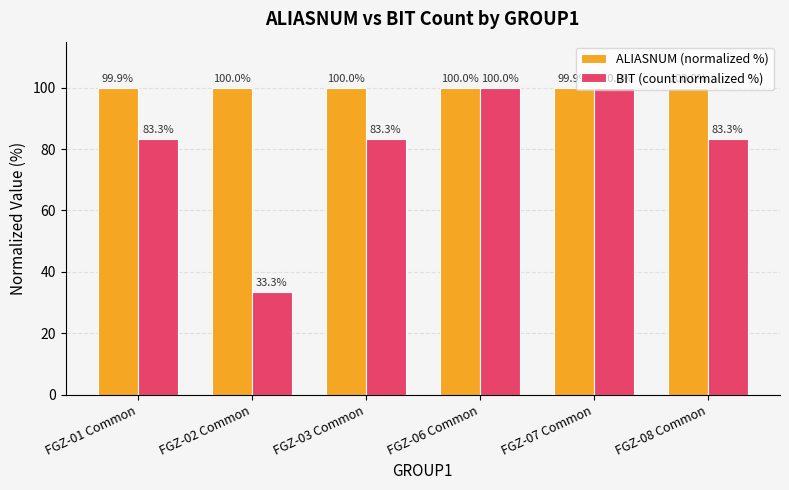

What is the average value of the BIT (count normalized %) series?

80.6